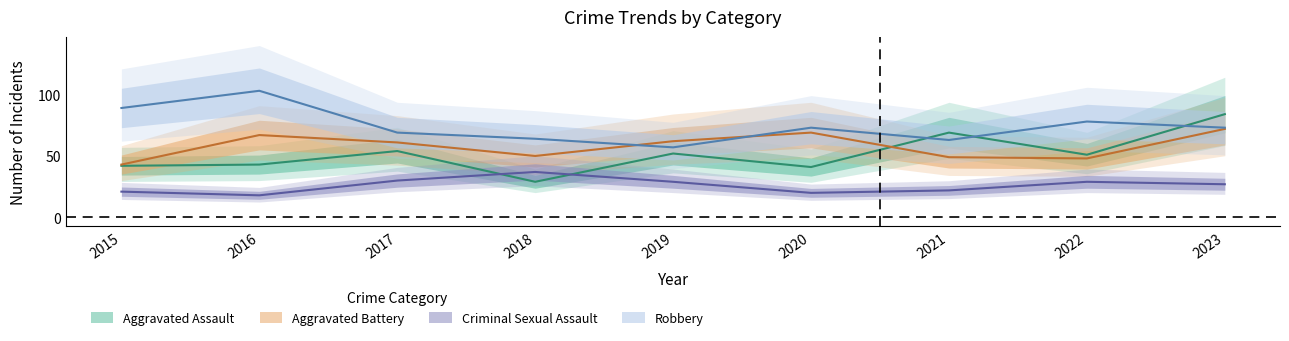

Is this an area chart (filled region under the line)?

No